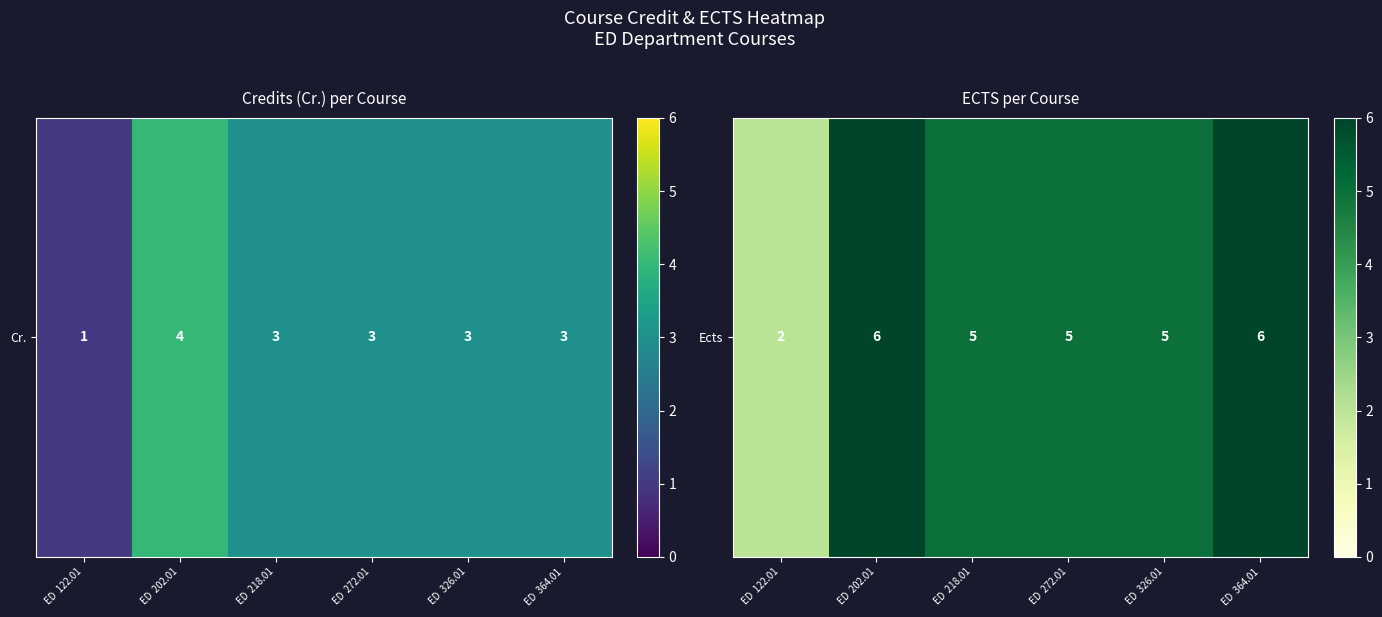

What is the difference between the maximum and minimum values?

4